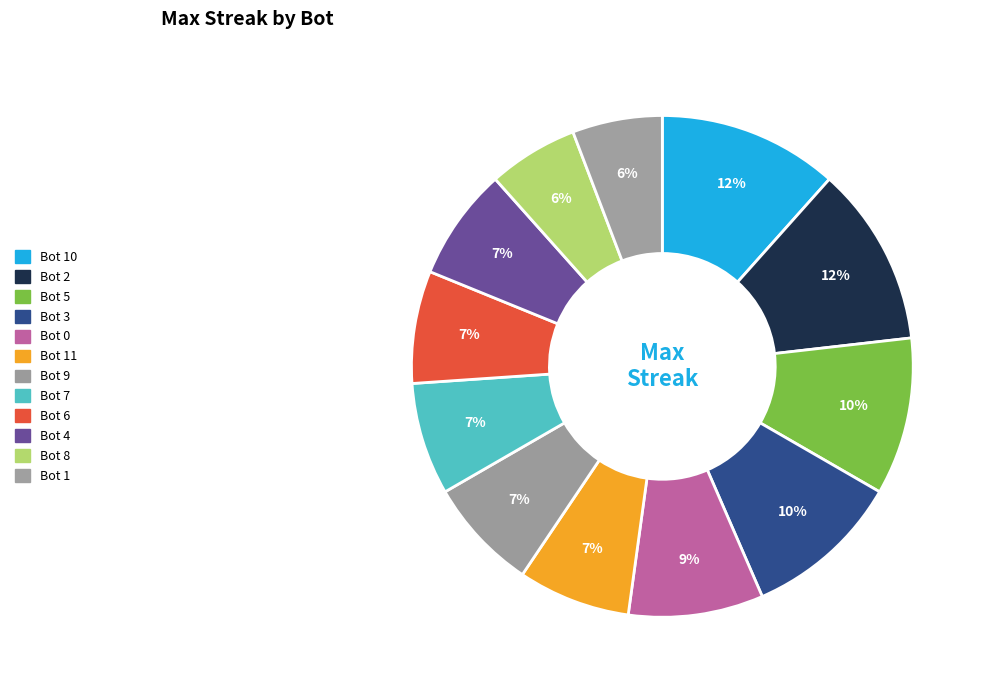

Does Bot 8 account for over 50% of the chart?

No